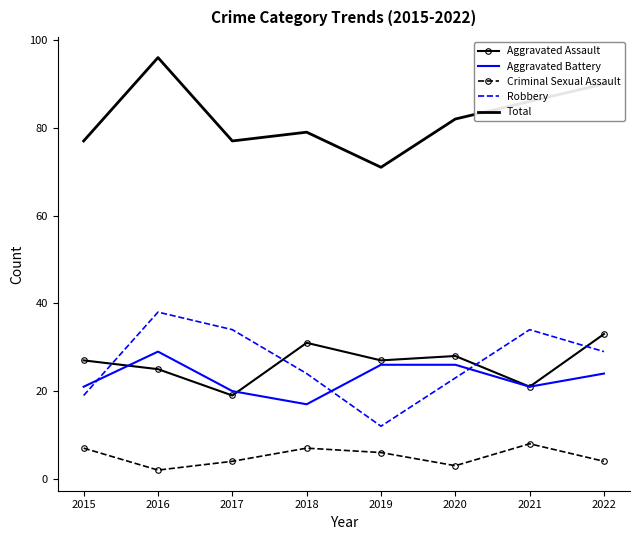

Reading left to right, extract all data points from this chart.

Aggravated Assault: 2015=27	2016=25	2017=19	2018=31	2019=27	2020=28	2021=21	2022=33
Aggravated Battery: 2015=21	2016=29	2017=20	2018=17	2019=26	2020=26	2021=21	2022=24
Criminal Sexual Assault: 2015=7	2016=2	2017=4	2018=7	2019=6	2020=3	2021=8	2022=4
Robbery: 2015=19	2016=38	2017=34	2018=24	2019=12	2020=23	2021=34	2022=29
Total: 2015=77	2016=96	2017=77	2018=79	2019=71	2020=82	2021=86	2022=90